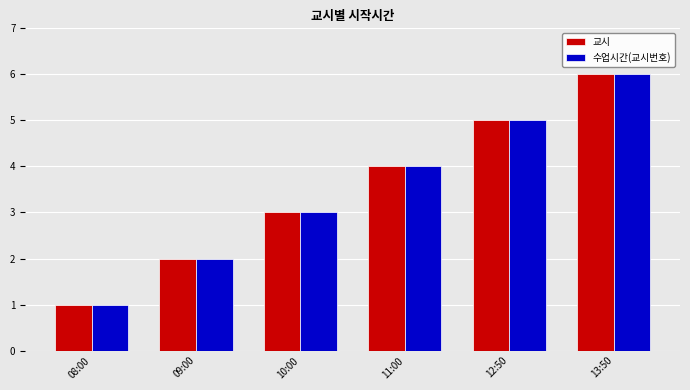

Where is 교시 nearest to the value 3?

10:00